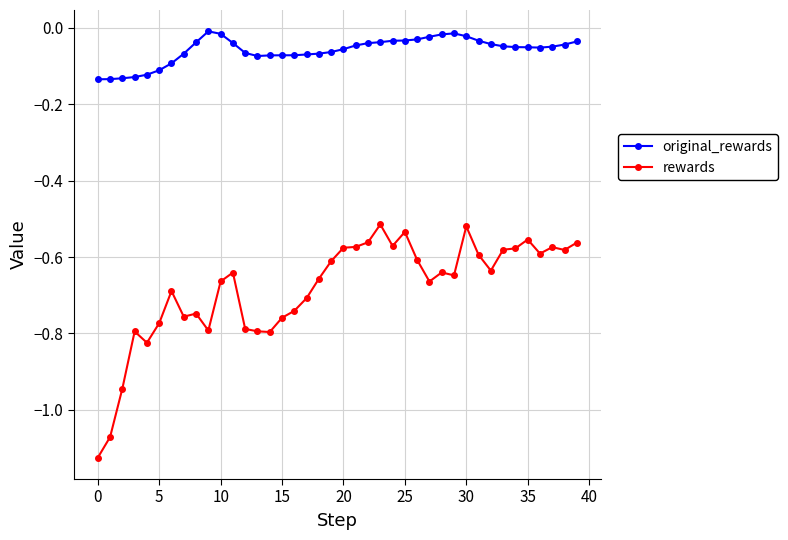

Which series has the largest total across all categories?

original_rewards